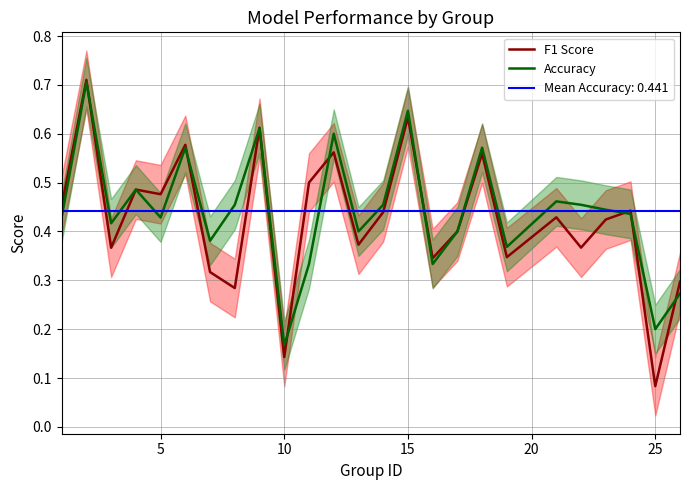

Which series has the largest range (max minus min)?

F1 Score